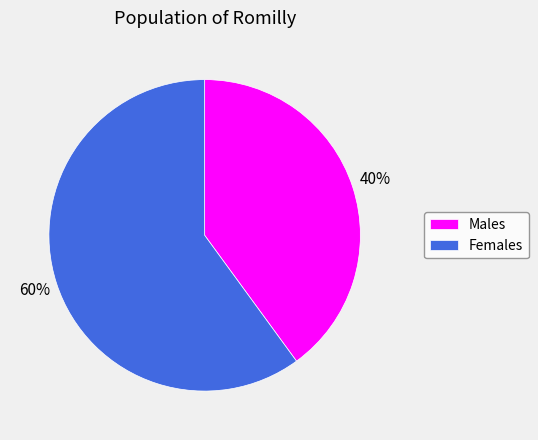

Which category has the biggest portion of the pie?

Females